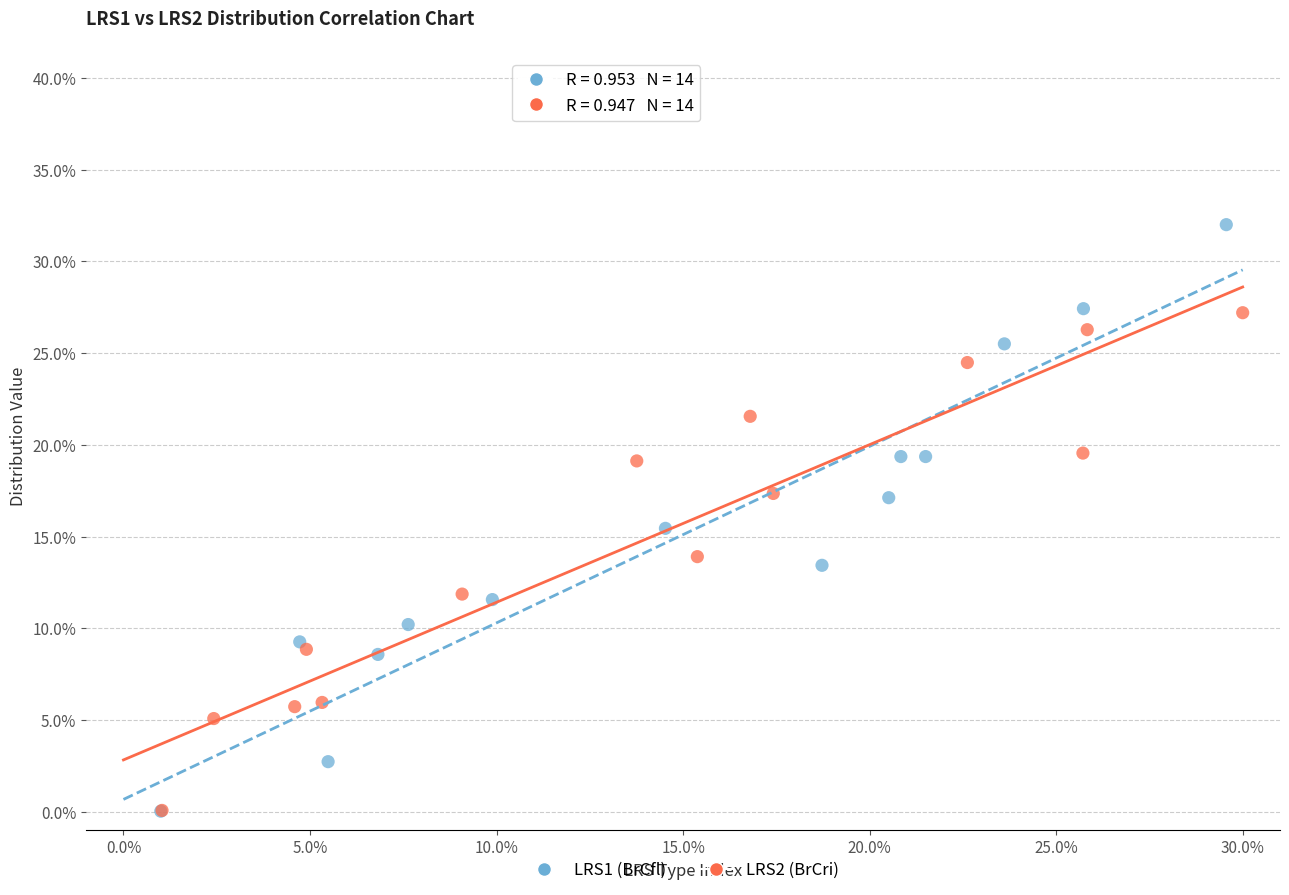

What are all the series names shown in the legend?

LRS1 (BrCfl), LRS2 (BrCri)